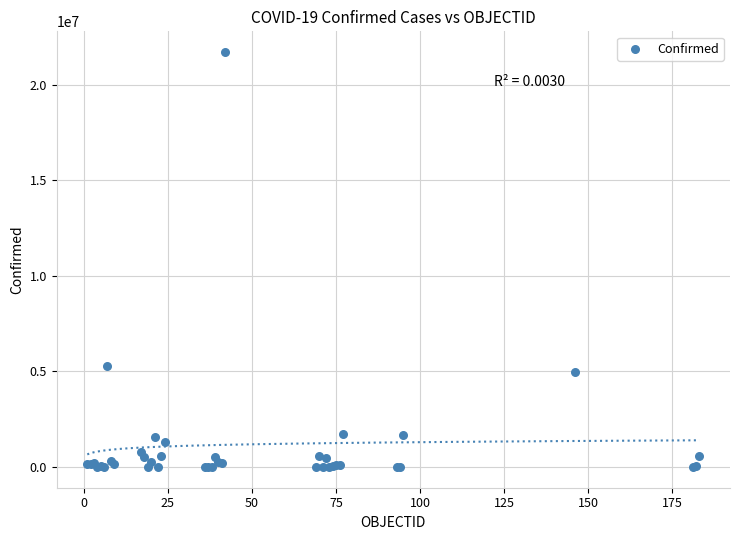

What Y value in the scatter plot is closest to 10857230?

5278910